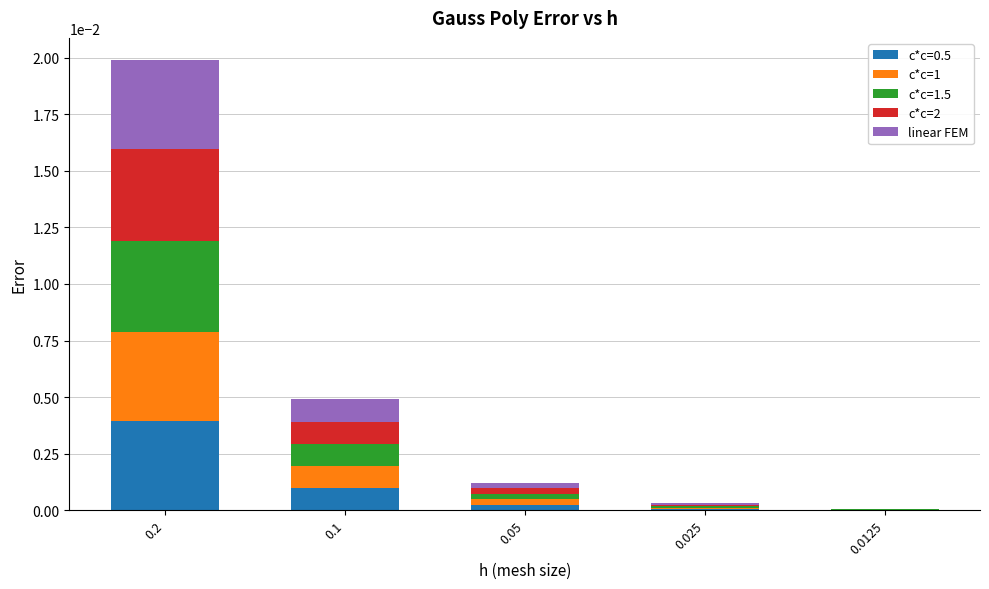

True or false: c*c=0.5 has a value of 0.0 at 0.05.

True